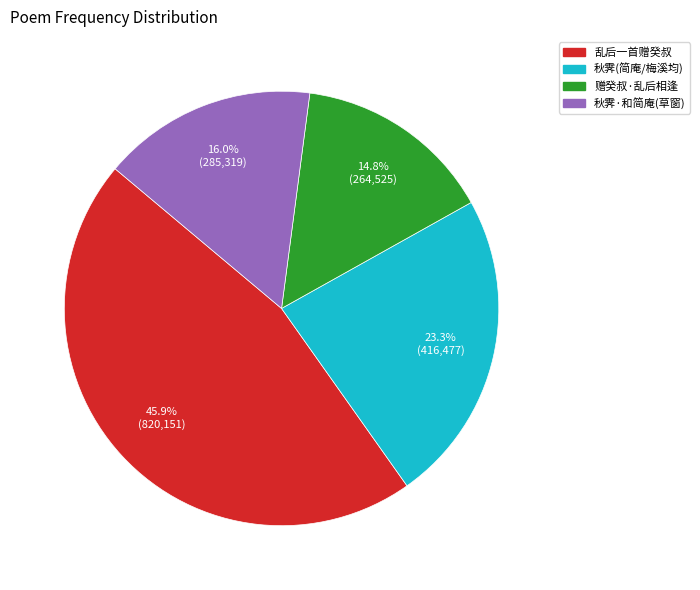

How many slices are in this pie chart?

4